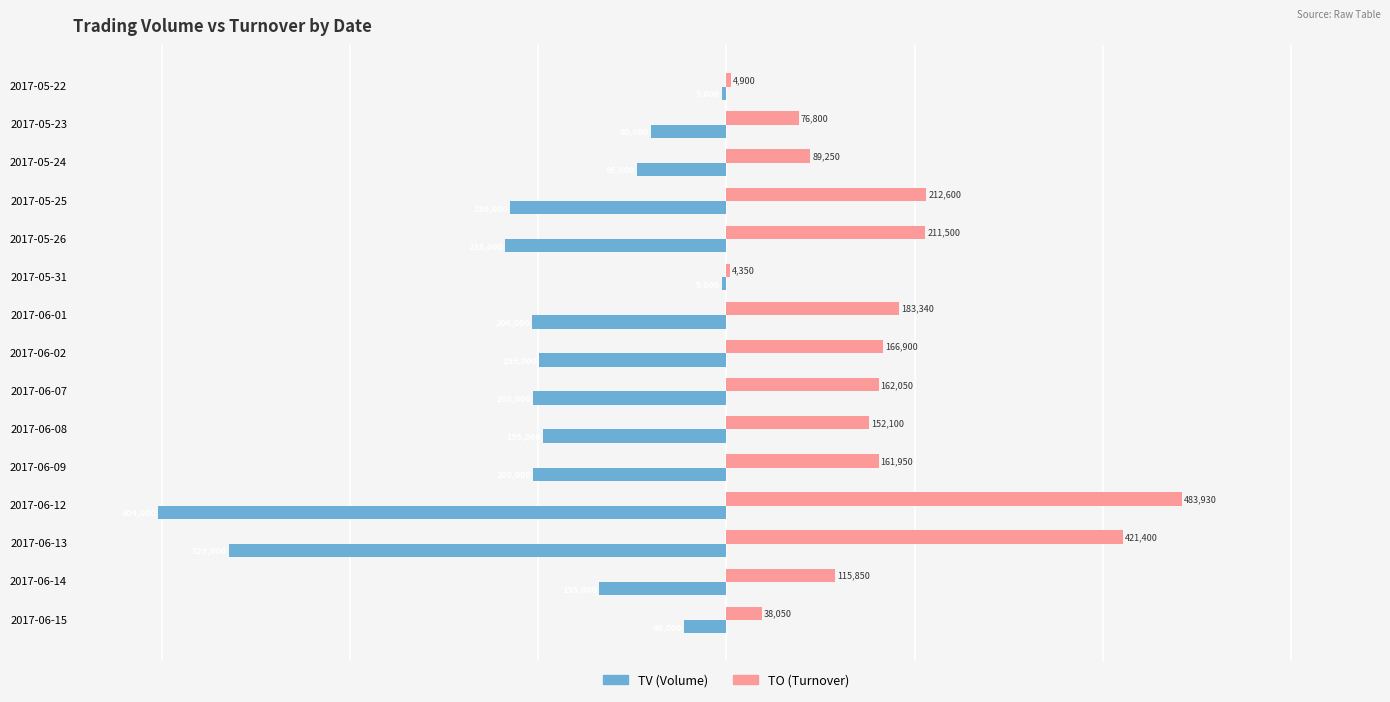

What is the spread (max minus min) of values at 2017-05-26?

446500